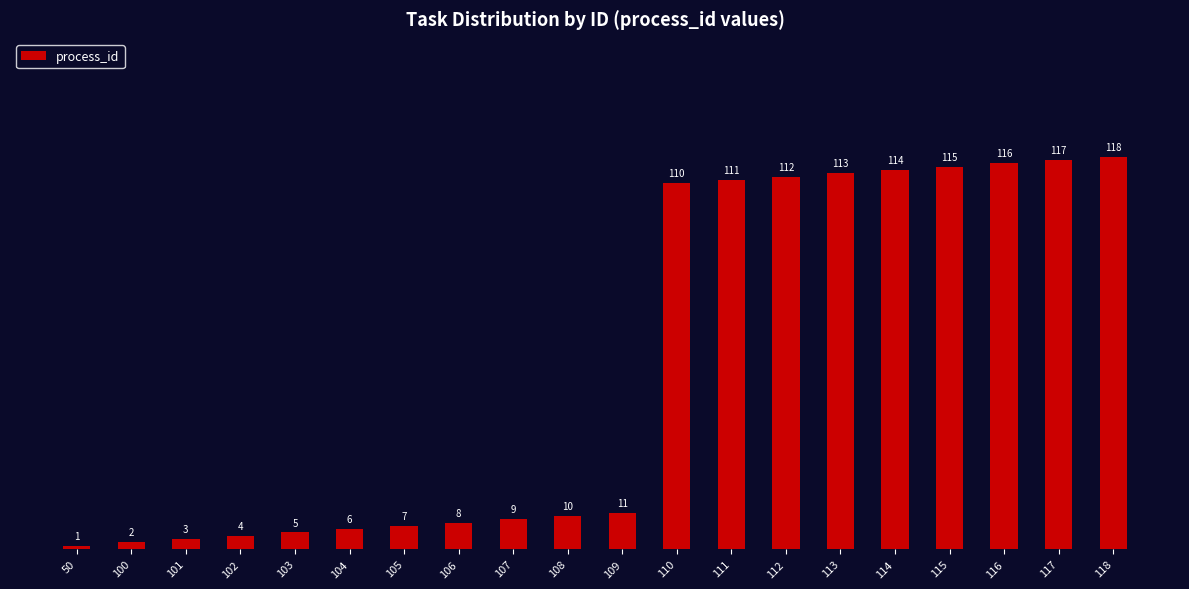

Reading left to right, transcribe all the data shown in this chart.

1	2	3	4	5	6	7	8	9	10	11	110	111	112	113	114	115	116	117	118